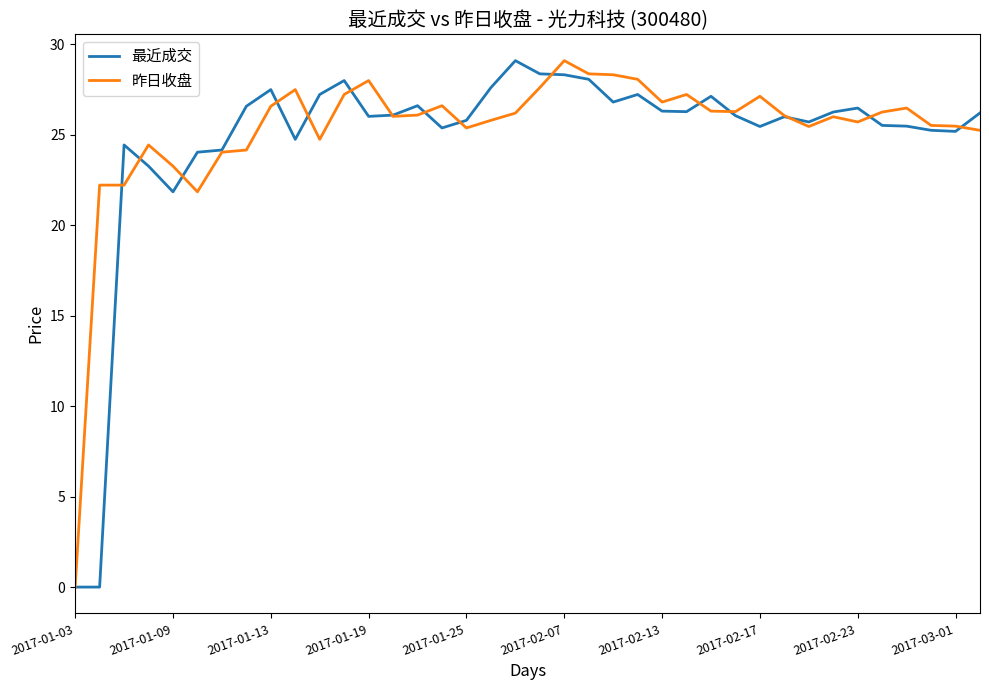

What are all the series names shown in the legend?

最近成交, 昨日收盘